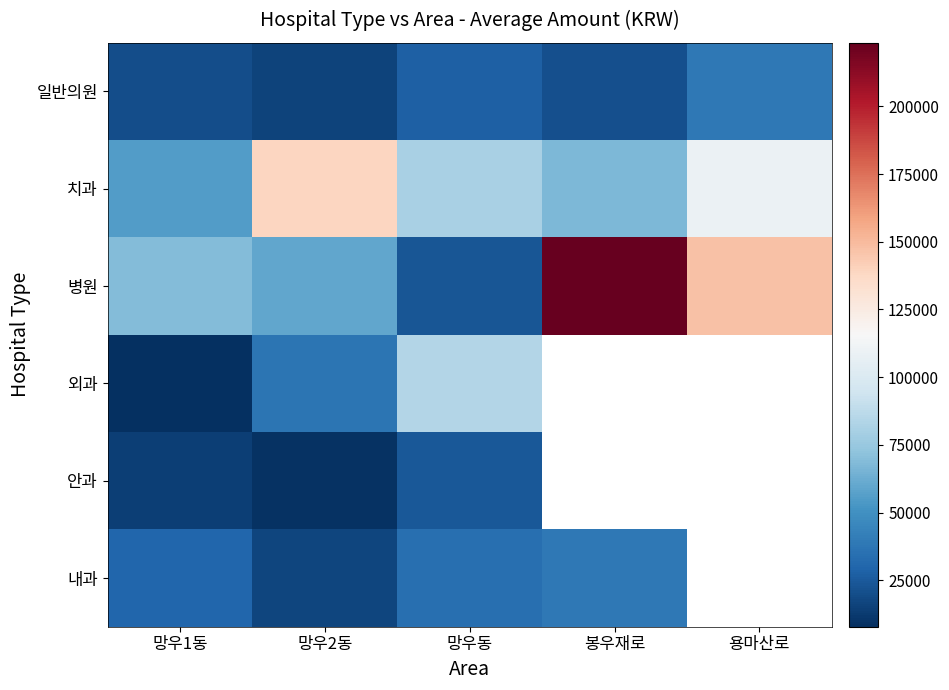

What is the sum of the 내과 values at 봉우재로 and 망우1동?

68636.0